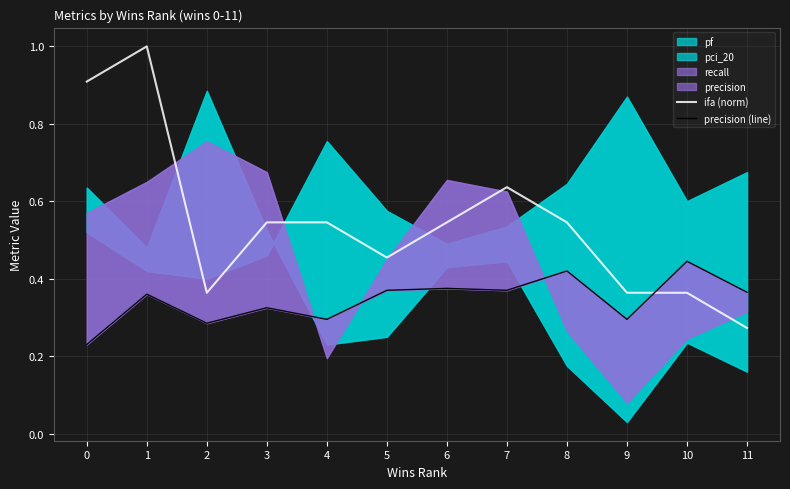

In precision (line), how many points are higher than both neighbors (excluding endpoints)?

5